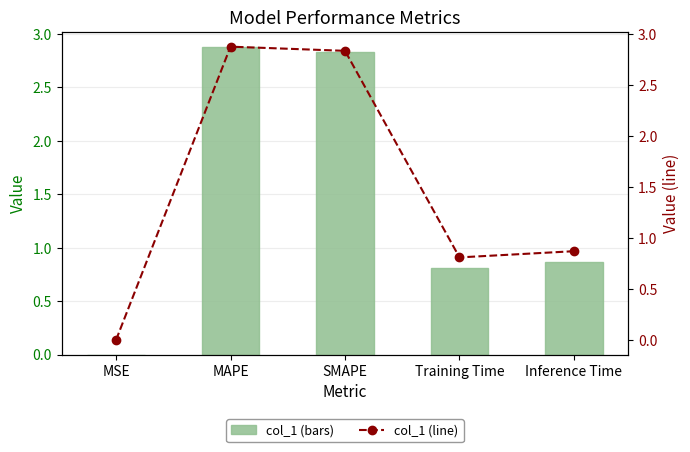

Between Training Time and SMAPE, which is larger?

SMAPE